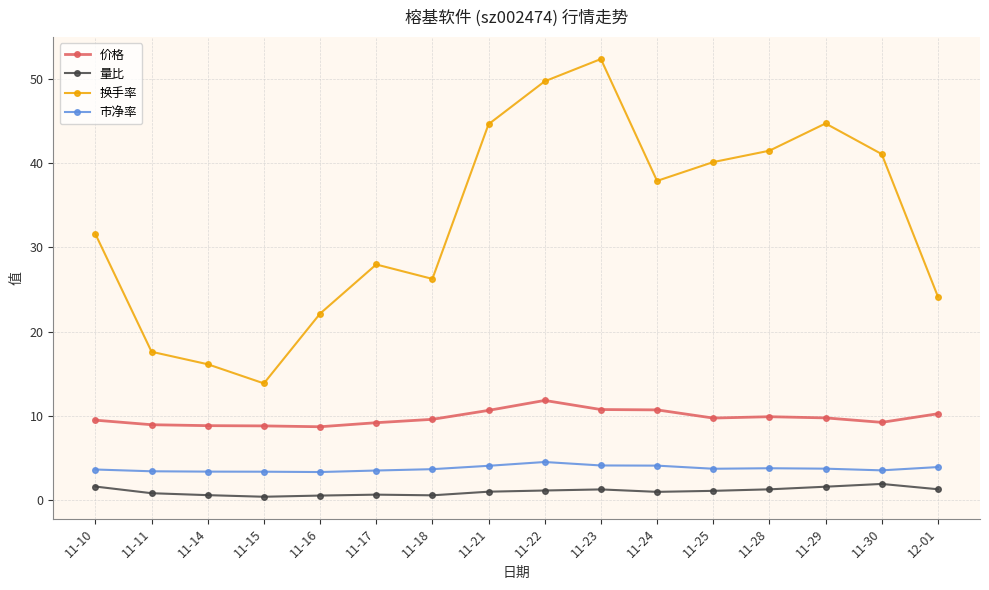

How many lines are shown in the chart?

4